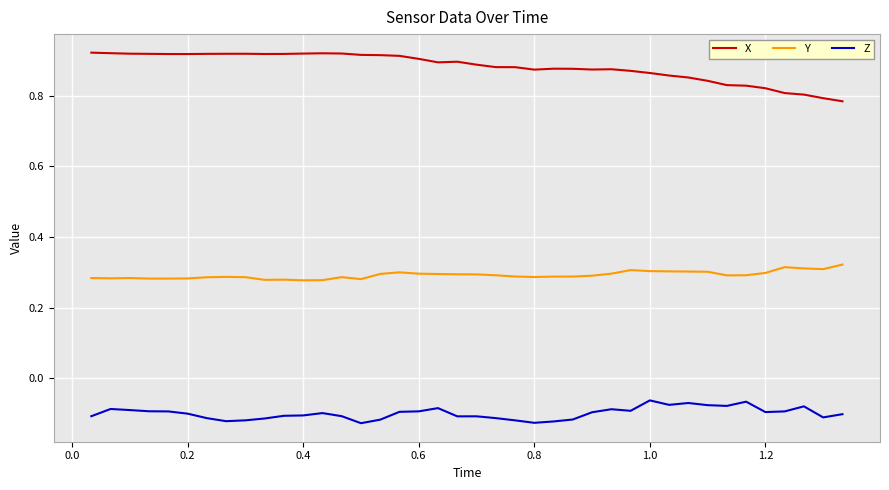

Which series has the largest total across all categories?

X